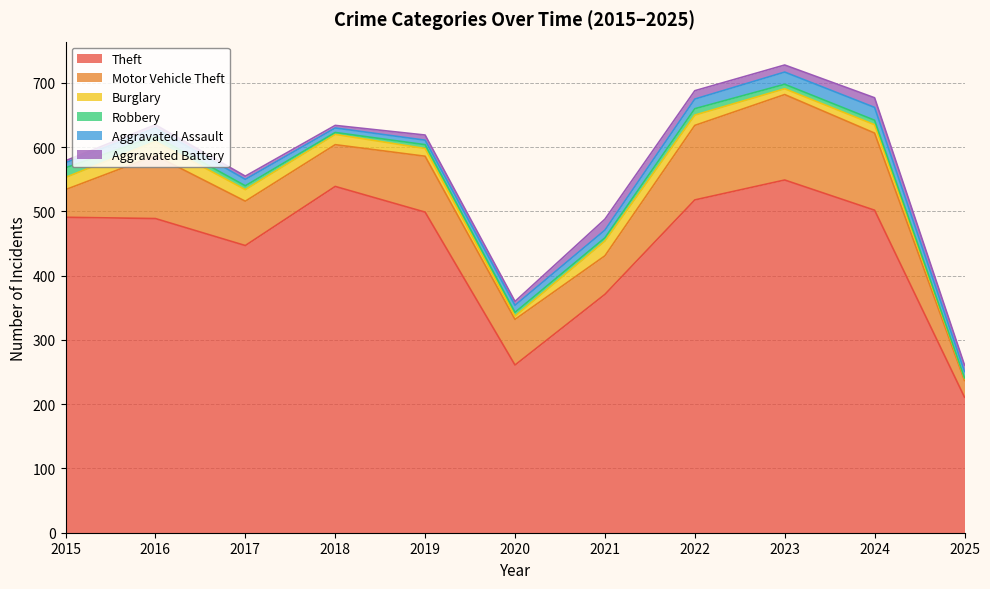

How many intersections are there between Aggravated Battery and Aggravated Assault?

4